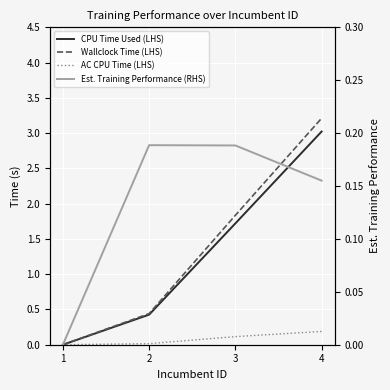

What is the maximum value for AC CPU Time (LHS)?

0.2